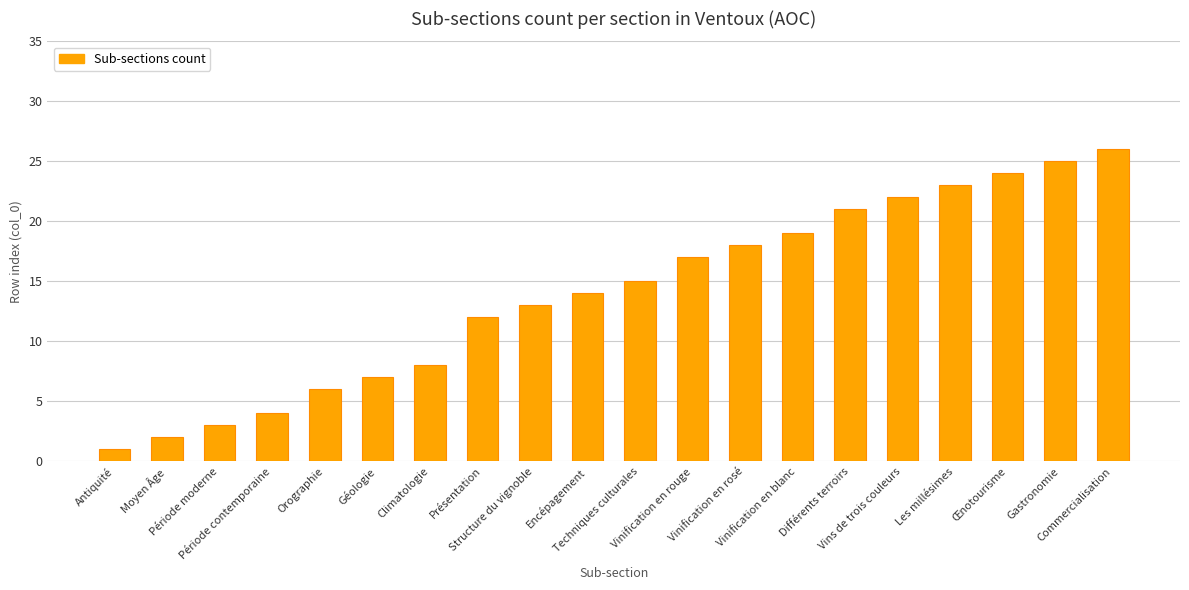

At which category does the chart reach its minimum across all series?

Antiquité